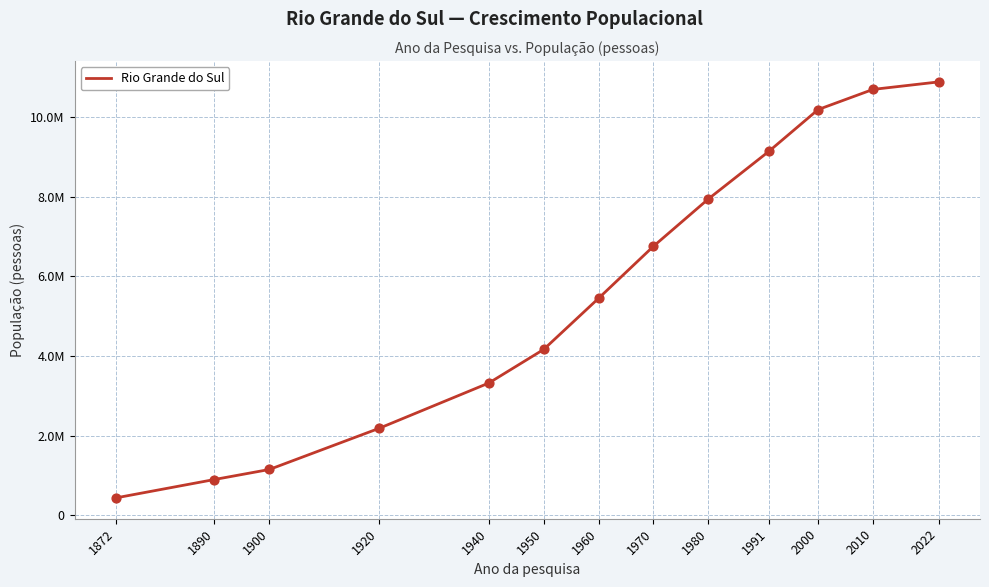

What is the change in value from 1872 to 1920?

+1747900